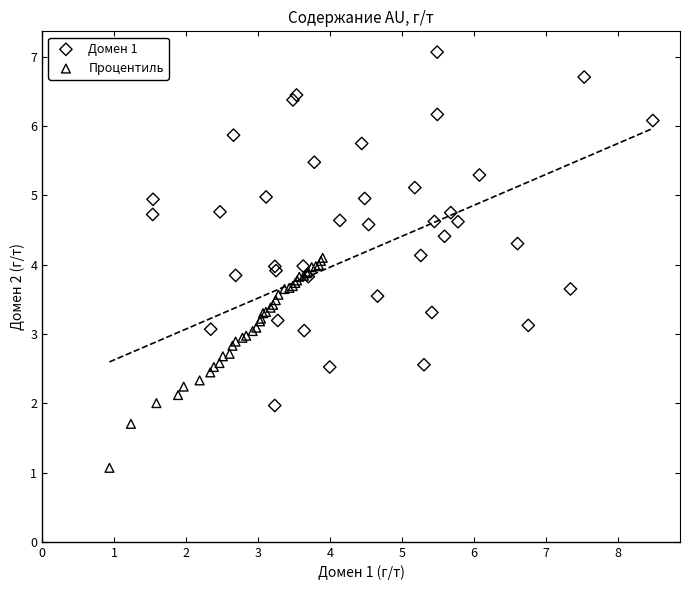

Which series contains the lowest Y value?

Процентиль